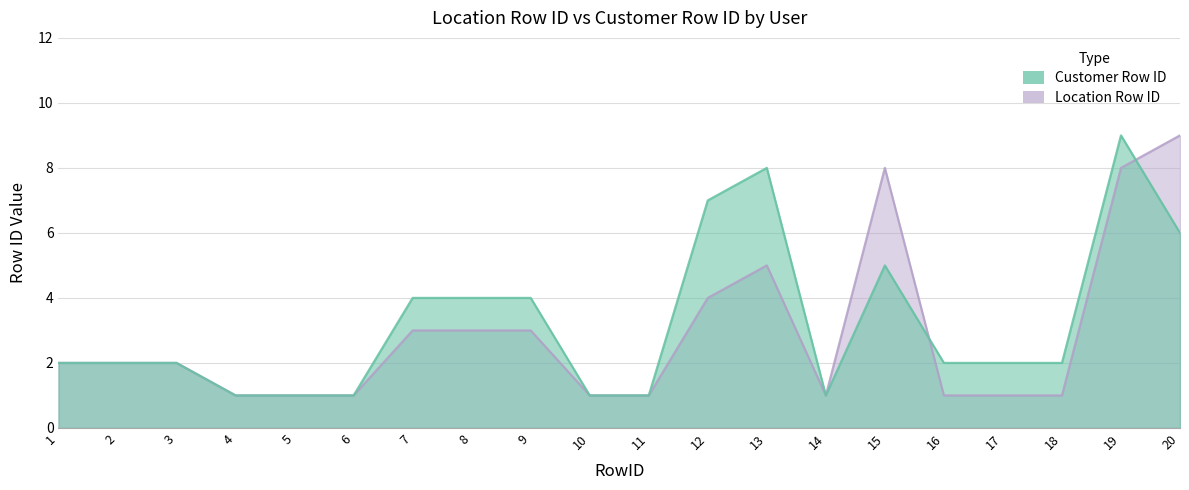

What is the difference between the maximum and minimum values in the Customer Row ID series?

8